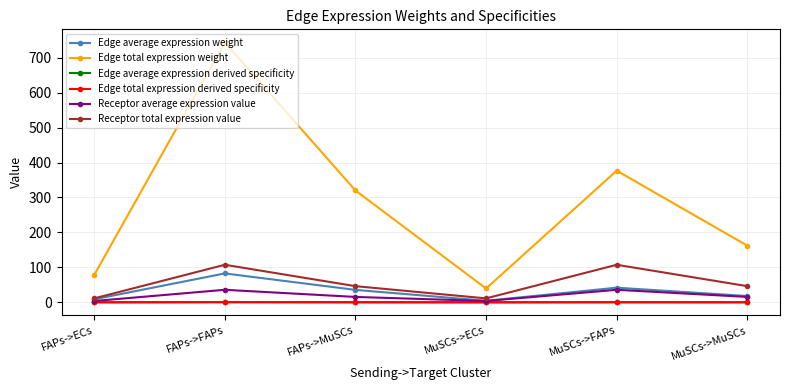

What is the difference between the second highest and second lowest values in the Edge total expression derived specificity series?

0.2